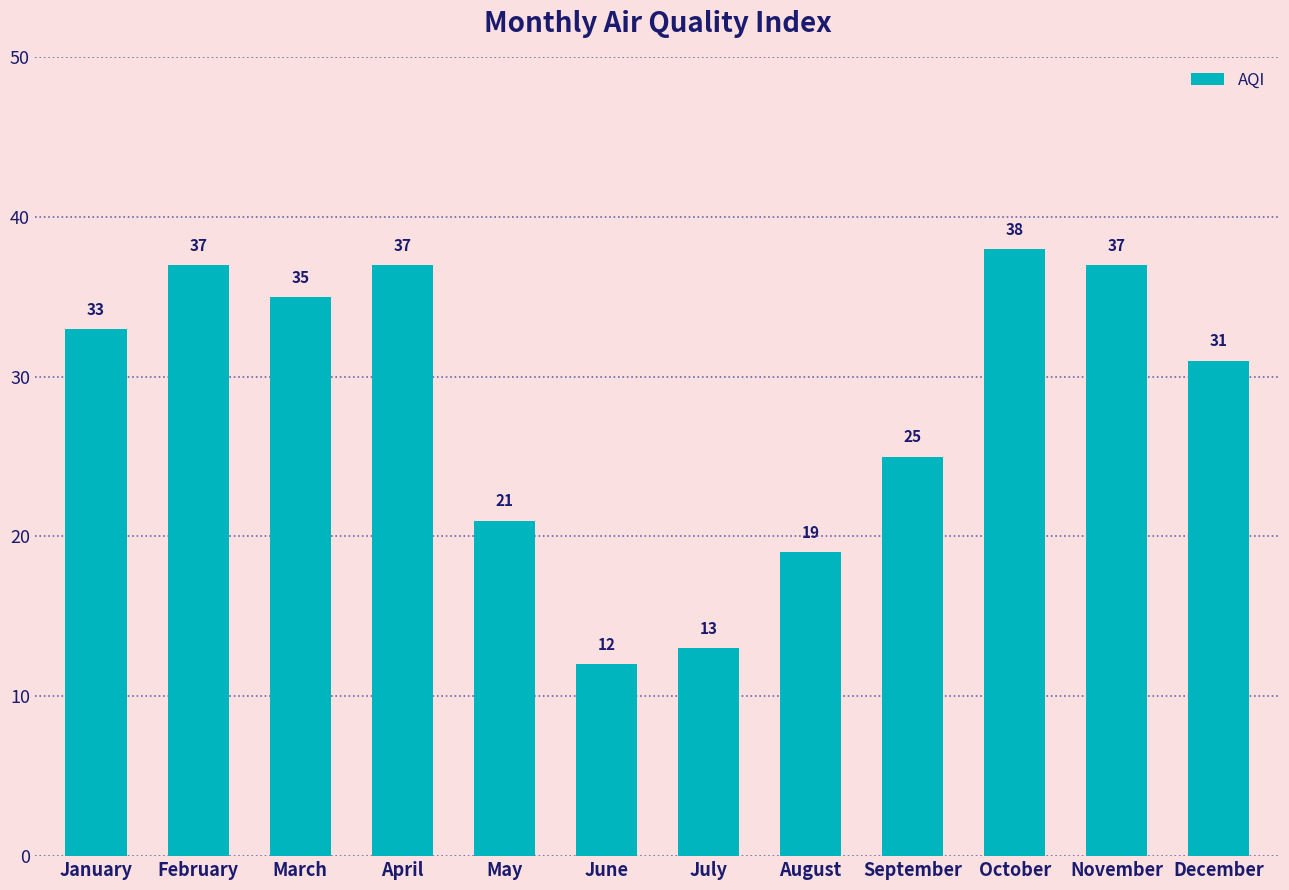

Reading left to right, transcribe all the data shown in this chart.

January=33	February=37	March=35	April=37	May=21	June=12	July=13	August=19	September=25	October=38	November=37	December=31